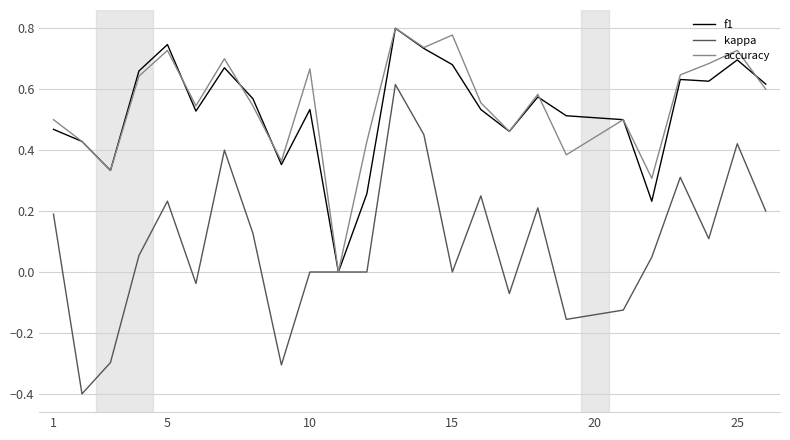

Which series has the largest range (max minus min)?

kappa